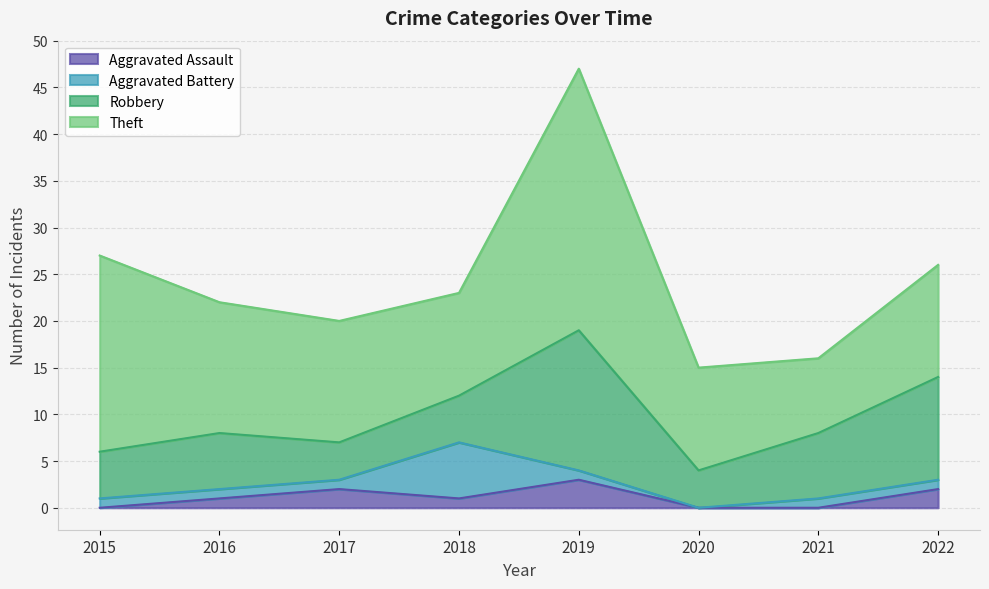

Count the Aggravated Battery values in the range 1 to 2.

6